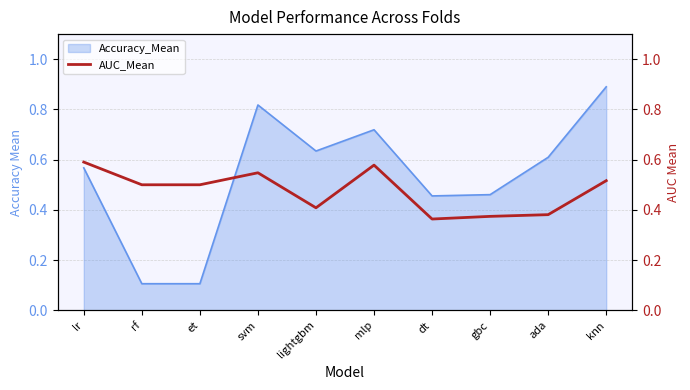

Is it true that Accuracy_Mean equals 1.4 at svm?

False